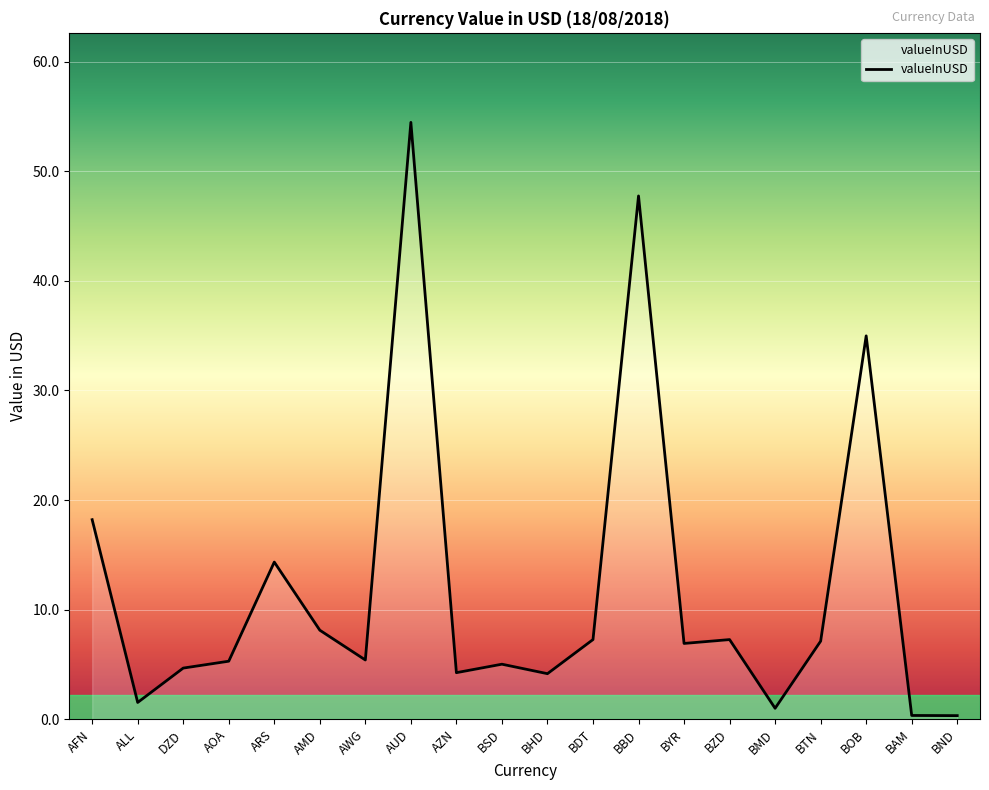

What is the ratio of the value at AOA to the value at BHD?

1.3